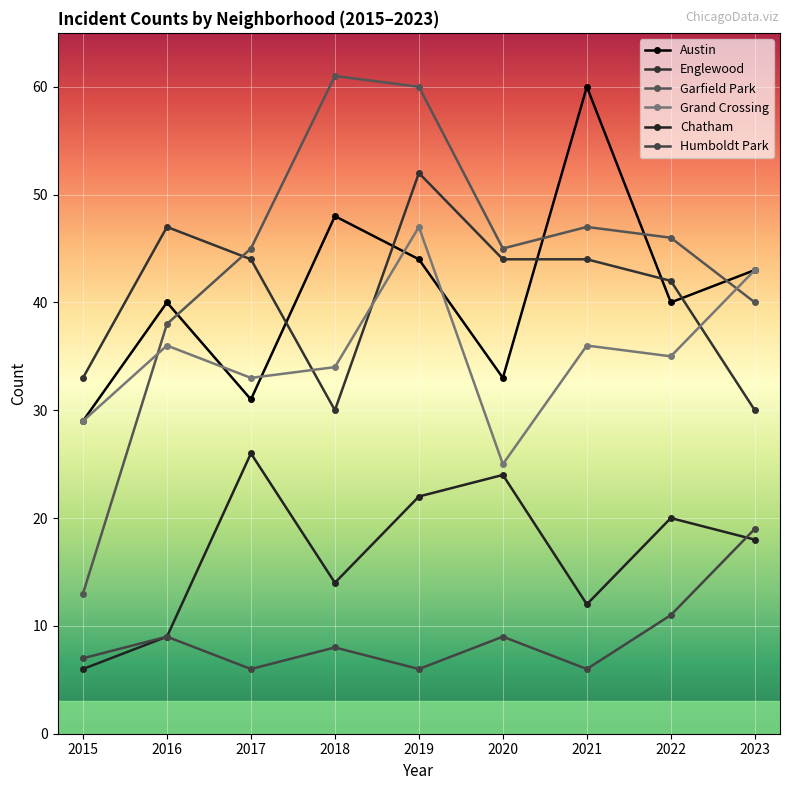

What is the sum of all Englewood values?

366